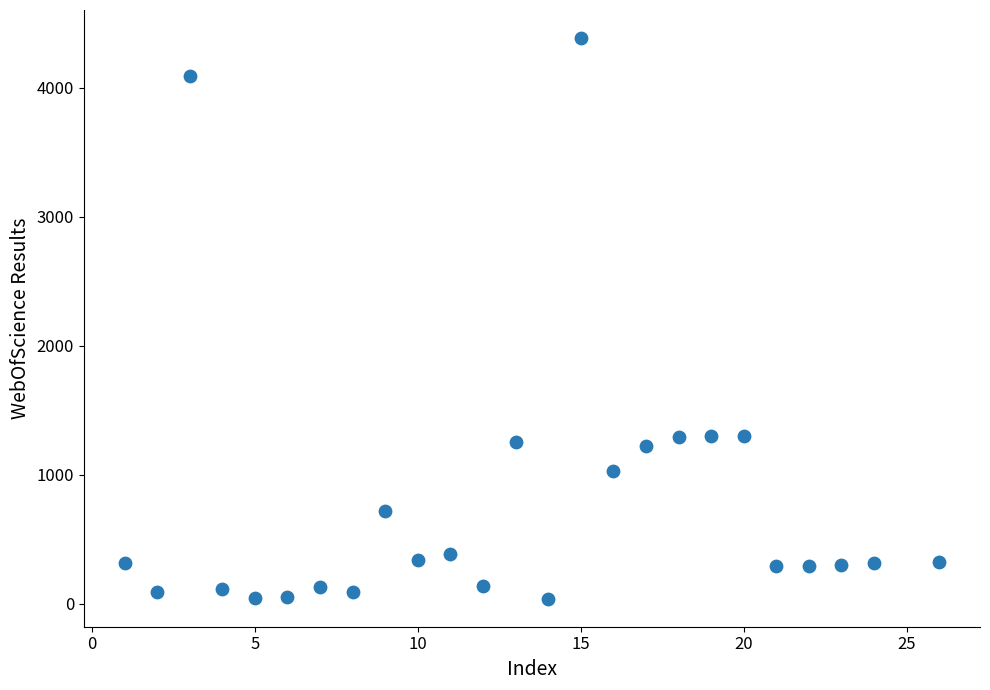

What is the range of Y values (max minus min)?

4348